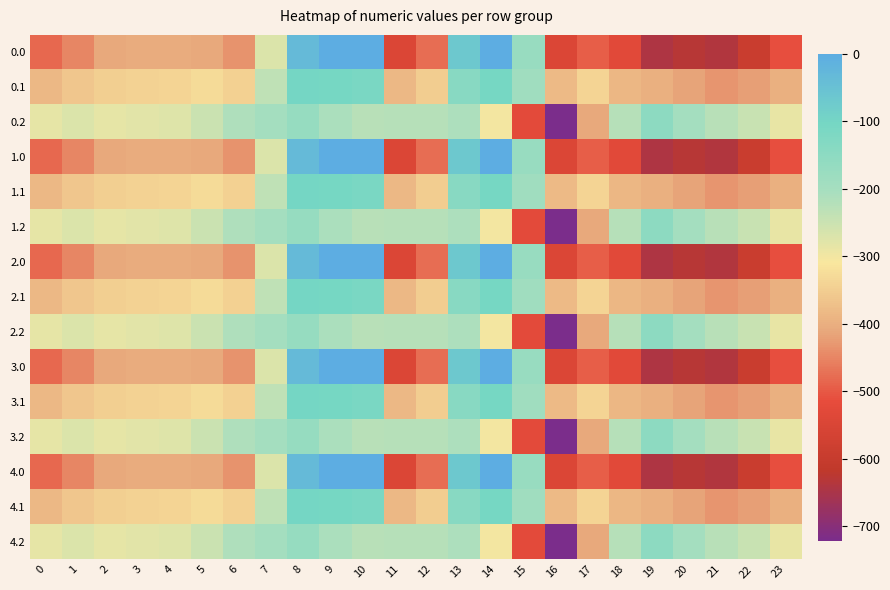

Reading right to left, what are all the values shown in this chart?

0.0: 23=-511.3	22=-592.3	21=-638.4	20=-629.9	19=-644.5	18=-529.6	17=-493.8	16=-545.4	15=-172.8	14=-0.3	13=-70.2	12=-477.2	11=-544.3	10=0.0	9=0.0	8=-35.0	7=-270.7	6=-435.0	5=-410.8	4=-404.9	3=-404.4	2=-410.3	1=-449.5	0=-482.0
0.1: 23=-399.4	22=-419.9	21=-432.4	20=-414.5	19=-399.7	18=-388.5	17=-340.1	16=-380.5	15=-190.4	14=-105.5	13=-141.2	12=-350.8	11=-384.7	10=-114.0	9=-104.8	8=-102.3	7=-234.9	6=-345.2	5=-329.5	4=-339.6	3=-342.7	2=-347.9	1=-361.1	0=-384.6
0.2: 23=-287.5	22=-247.4	21=-226.4	20=-199.2	19=-151.1	18=-223.1	17=-409.5	16=-721.2	15=-522.2	14=-301.9	13=-212.2	12=-224.3	11=-225.2	10=-228.0	9=-209.6	8=-169.5	7=-199.0	6=-216.4	5=-248.1	4=-274.4	3=-281.0	2=-285.5	1=-272.7	0=-287.1
1.0: 23=-511.3	22=-592.3	21=-638.4	20=-629.9	19=-644.5	18=-529.6	17=-493.8	16=-545.4	15=-172.8	14=-0.3	13=-70.2	12=-477.2	11=-544.3	10=0.0	9=0.0	8=-35.0	7=-270.7	6=-435.0	5=-410.8	4=-404.9	3=-404.4	2=-410.3	1=-449.5	0=-482.0
1.1: 23=-399.4	22=-419.9	21=-432.4	20=-414.5	19=-399.7	18=-388.5	17=-340.1	16=-380.5	15=-190.4	14=-105.5	13=-141.2	12=-350.8	11=-384.7	10=-114.0	9=-104.8	8=-102.3	7=-234.9	6=-345.2	5=-329.5	4=-339.6	3=-342.7	2=-347.9	1=-361.1	0=-384.6
1.2: 23=-287.5	22=-247.4	21=-226.4	20=-199.2	19=-151.1	18=-223.1	17=-409.5	16=-721.2	15=-522.2	14=-301.9	13=-212.2	12=-224.3	11=-225.2	10=-228.0	9=-209.6	8=-169.5	7=-199.0	6=-216.4	5=-248.1	4=-274.4	3=-281.0	2=-285.5	1=-272.7	0=-287.1
2.0: 23=-511.3	22=-592.3	21=-638.4	20=-629.9	19=-644.5	18=-529.6	17=-493.8	16=-545.4	15=-172.8	14=-0.3	13=-70.2	12=-477.2	11=-544.3	10=0.0	9=0.0	8=-35.0	7=-270.7	6=-435.0	5=-410.8	4=-404.9	3=-404.4	2=-410.3	1=-449.5	0=-482.0
2.1: 23=-399.4	22=-419.9	21=-432.4	20=-414.5	19=-399.7	18=-388.5	17=-340.1	16=-380.5	15=-190.4	14=-105.5	13=-141.2	12=-350.8	11=-384.7	10=-114.0	9=-104.8	8=-102.3	7=-234.9	6=-345.2	5=-329.5	4=-339.6	3=-342.7	2=-347.9	1=-361.1	0=-384.6
2.2: 23=-287.5	22=-247.4	21=-226.4	20=-199.2	19=-151.1	18=-223.1	17=-409.5	16=-721.2	15=-522.2	14=-301.9	13=-212.2	12=-224.3	11=-225.2	10=-228.0	9=-209.6	8=-169.5	7=-199.0	6=-216.4	5=-248.1	4=-274.4	3=-281.0	2=-285.5	1=-272.7	0=-287.1
3.0: 23=-511.3	22=-592.3	21=-638.4	20=-629.9	19=-644.5	18=-529.6	17=-493.8	16=-545.4	15=-172.8	14=-0.3	13=-70.2	12=-477.2	11=-544.3	10=0.0	9=0.0	8=-35.0	7=-270.7	6=-435.0	5=-410.8	4=-404.9	3=-404.4	2=-410.3	1=-449.5	0=-482.0
3.1: 23=-399.4	22=-419.9	21=-432.4	20=-414.5	19=-399.7	18=-388.5	17=-340.1	16=-380.5	15=-190.4	14=-105.5	13=-141.2	12=-350.8	11=-384.7	10=-114.0	9=-104.8	8=-102.3	7=-234.9	6=-345.2	5=-329.5	4=-339.6	3=-342.7	2=-347.9	1=-361.1	0=-384.6
3.2: 23=-287.5	22=-247.4	21=-226.4	20=-199.2	19=-151.1	18=-223.1	17=-409.5	16=-721.2	15=-522.2	14=-301.9	13=-212.2	12=-224.3	11=-225.2	10=-228.0	9=-209.6	8=-169.5	7=-199.0	6=-216.4	5=-248.1	4=-274.4	3=-281.0	2=-285.5	1=-272.7	0=-287.1
4.0: 23=-511.3	22=-592.3	21=-638.4	20=-629.9	19=-644.5	18=-529.6	17=-493.8	16=-545.4	15=-172.8	14=-0.3	13=-70.2	12=-477.2	11=-544.3	10=0.0	9=0.0	8=-35.0	7=-270.7	6=-435.0	5=-410.8	4=-404.9	3=-404.4	2=-410.3	1=-449.5	0=-482.0
4.1: 23=-399.4	22=-419.9	21=-432.4	20=-414.5	19=-399.7	18=-388.5	17=-340.1	16=-380.5	15=-190.4	14=-105.5	13=-141.2	12=-350.8	11=-384.7	10=-114.0	9=-104.8	8=-102.3	7=-234.9	6=-345.2	5=-329.5	4=-339.6	3=-342.7	2=-347.9	1=-361.1	0=-384.6
4.2: 23=-287.5	22=-247.4	21=-226.4	20=-199.2	19=-151.1	18=-223.1	17=-409.5	16=-721.2	15=-522.2	14=-301.9	13=-212.2	12=-224.3	11=-225.2	10=-228.0	9=-209.6	8=-169.5	7=-199.0	6=-216.4	5=-248.1	4=-274.4	3=-281.0	2=-285.5	1=-272.7	0=-287.1